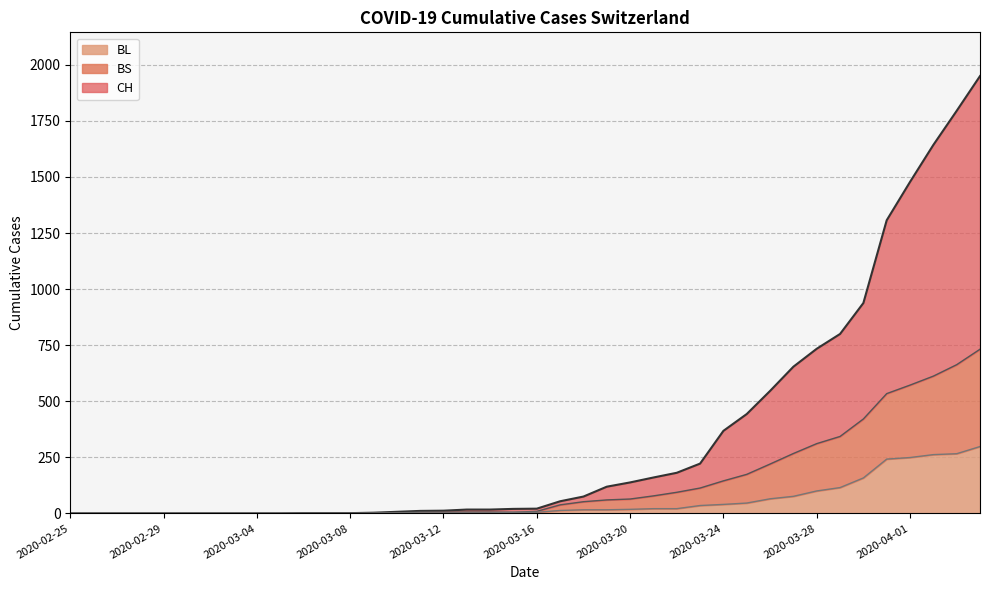

Rank the series at 2020-03-16 from lowest to highest value.

BL, BS, CH